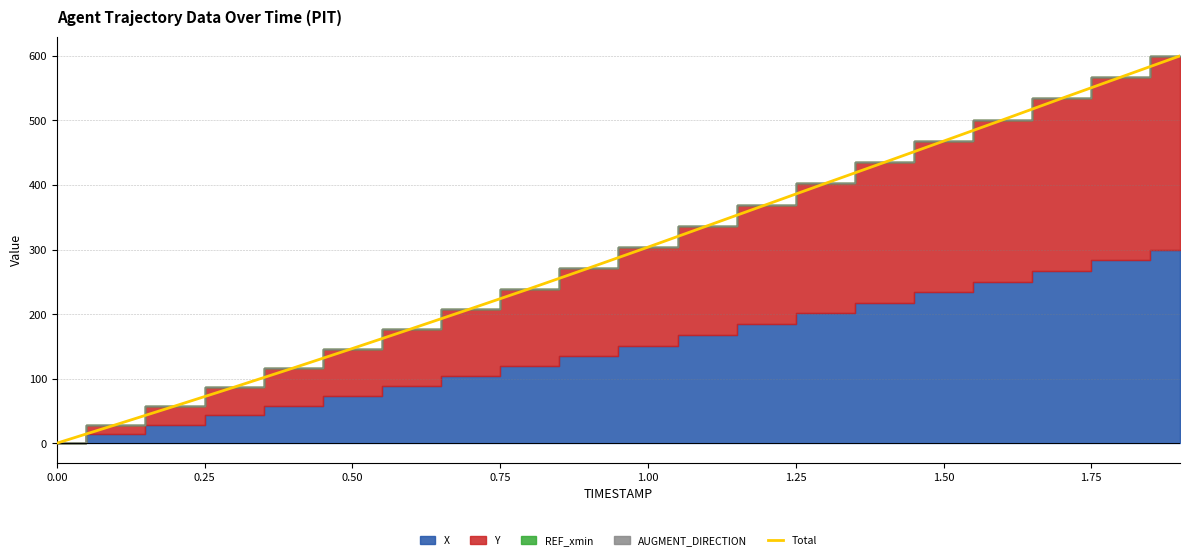

The Total series shows 0.0 at 0.00. True or false?

True